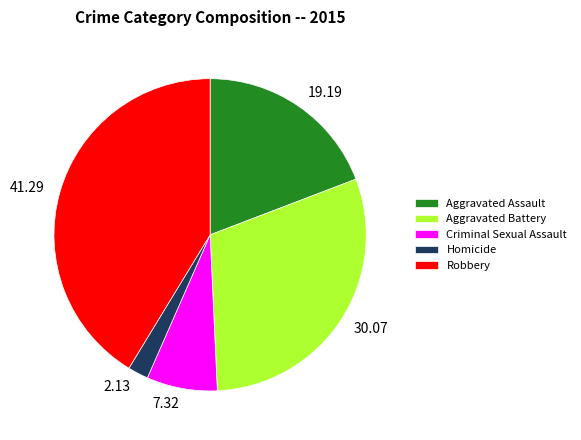

Rank the categories by value from highest to lowest.

Robbery, Aggravated Battery, Aggravated Assault, Criminal Sexual Assault, Homicide